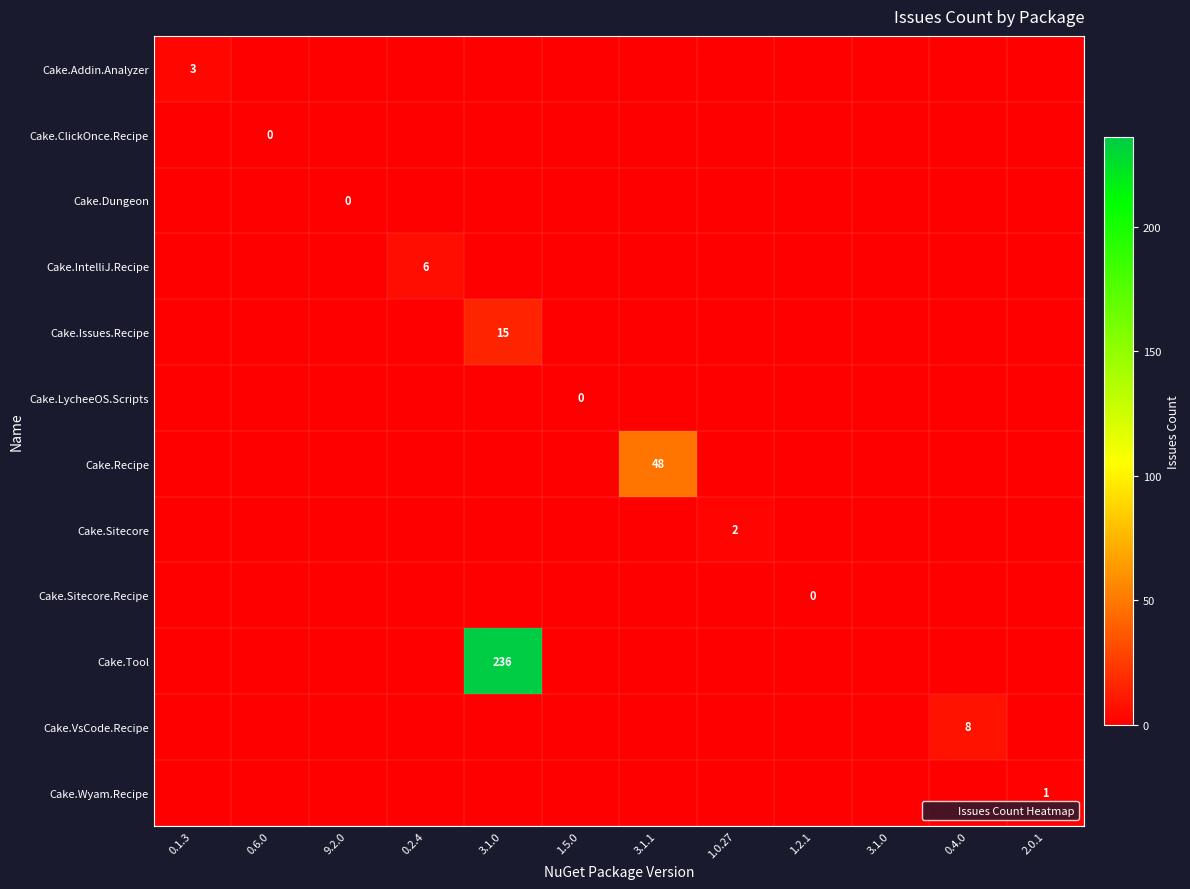

Between 3.1.0 and 2.0.1, which is larger?

3.1.0